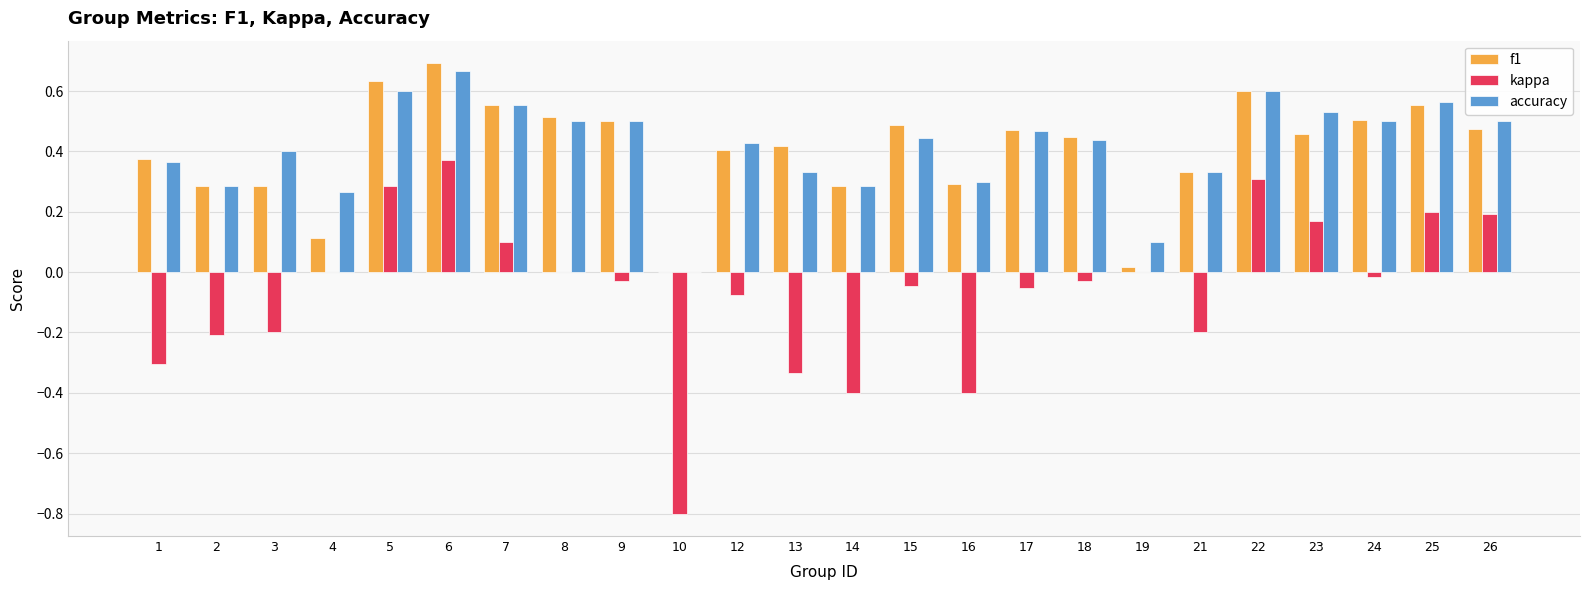

What is the total value across all series at 7?

1.2